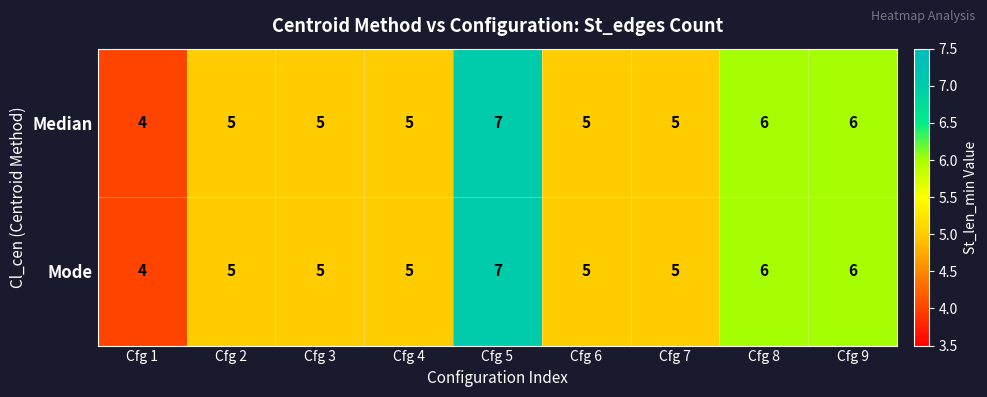

The value of Median at Cfg 8 is 6. True or false?

True